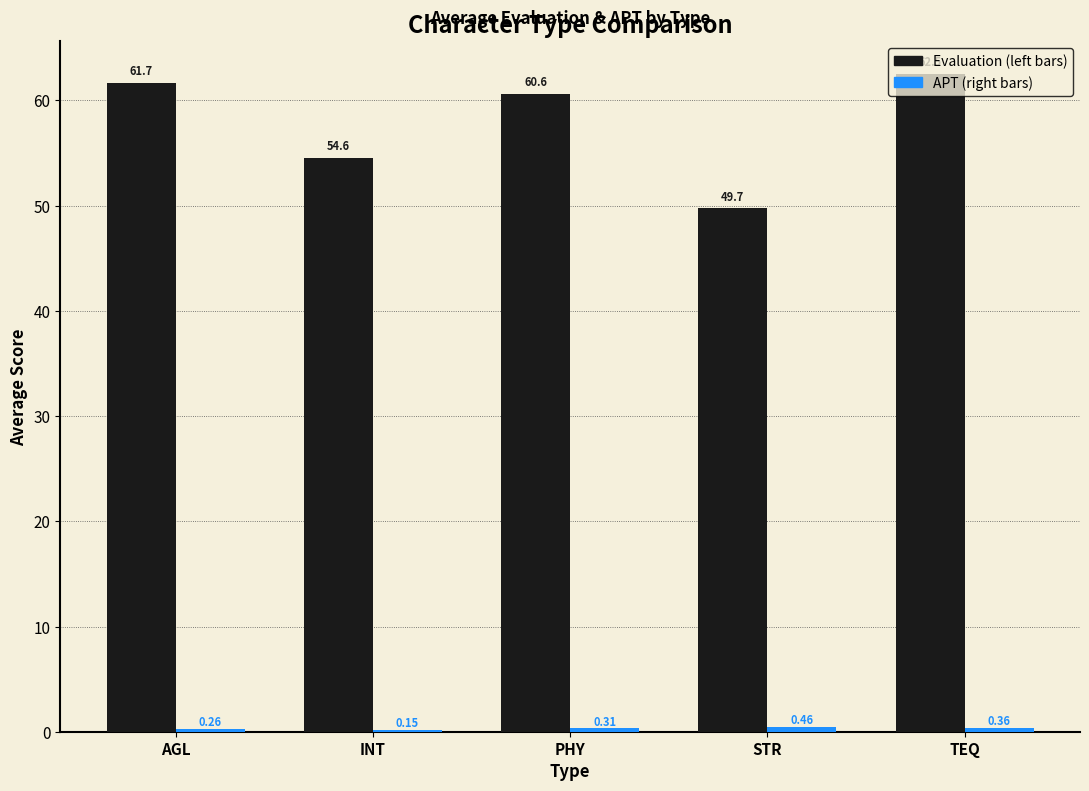

How many distinct data groups are displayed?

2